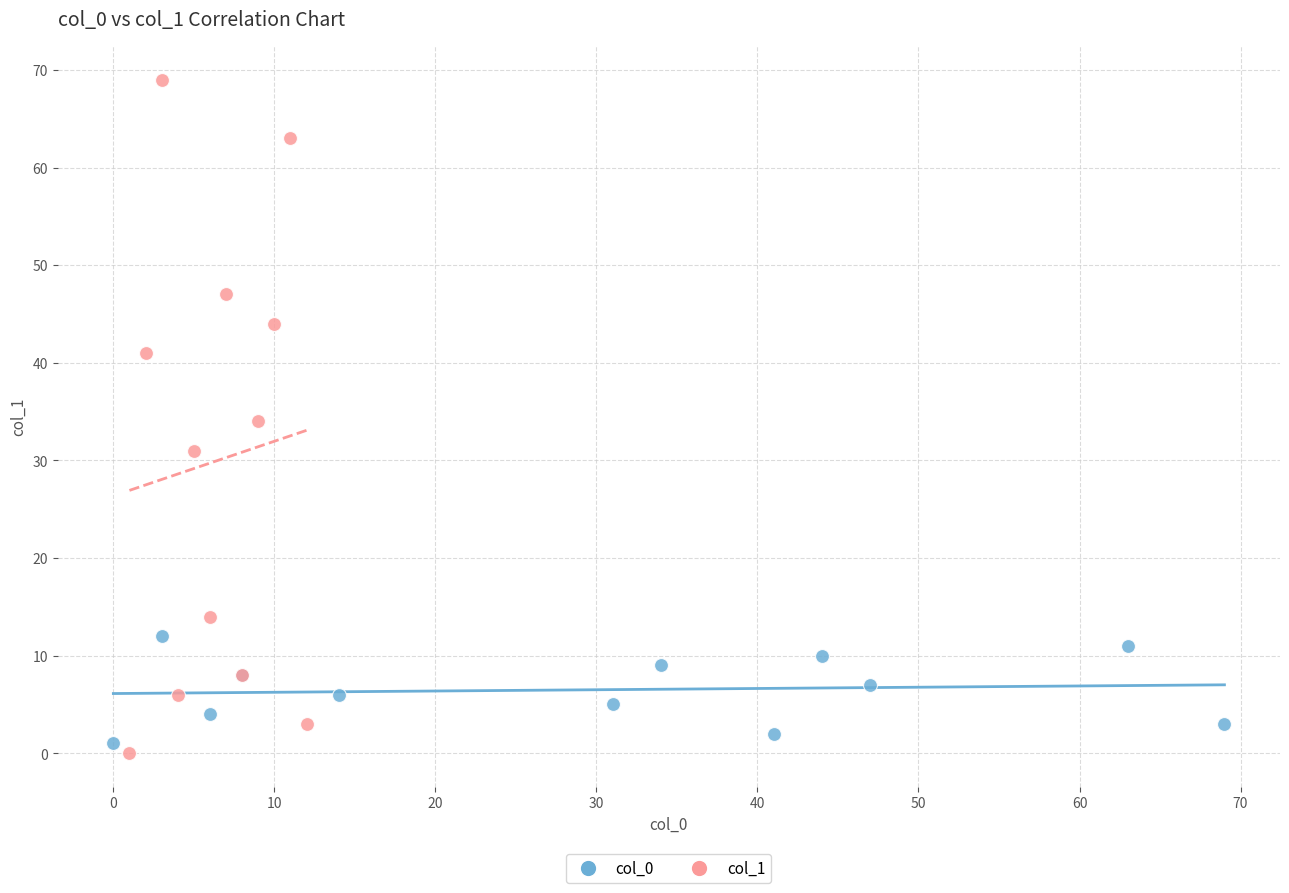

Which series has the widest spread of Y values?

col_1